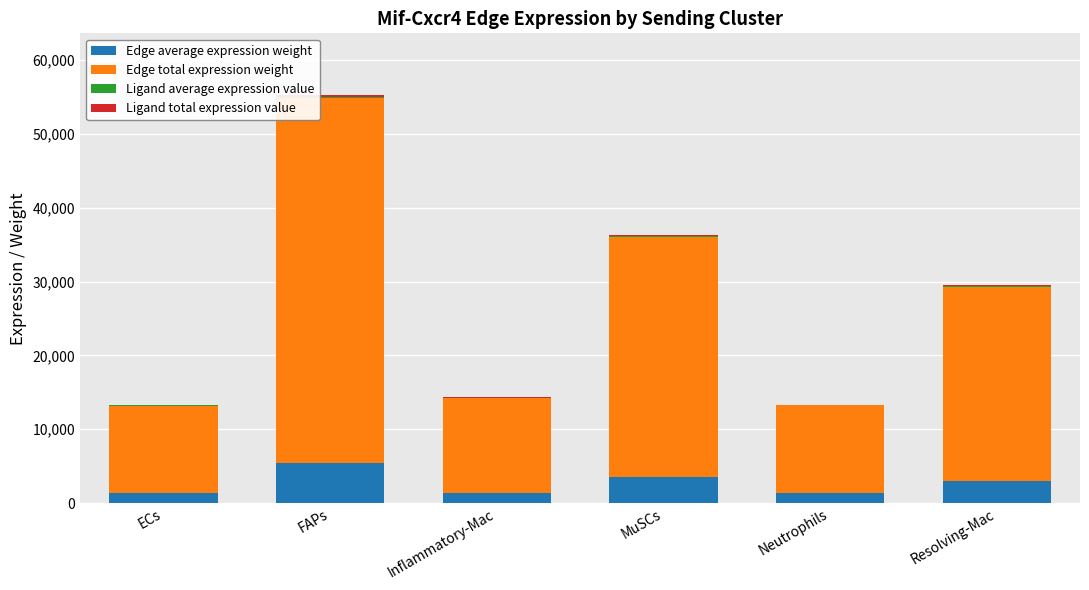

At which category is the sum across all series the highest?

FAPs